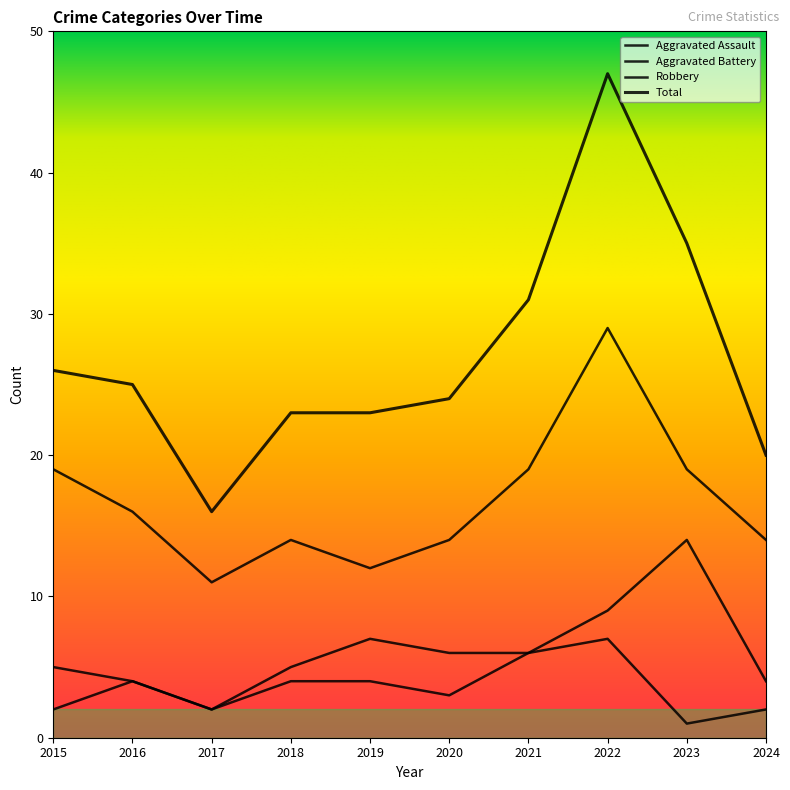

Which has a higher value, 2018 or 2021?

2021